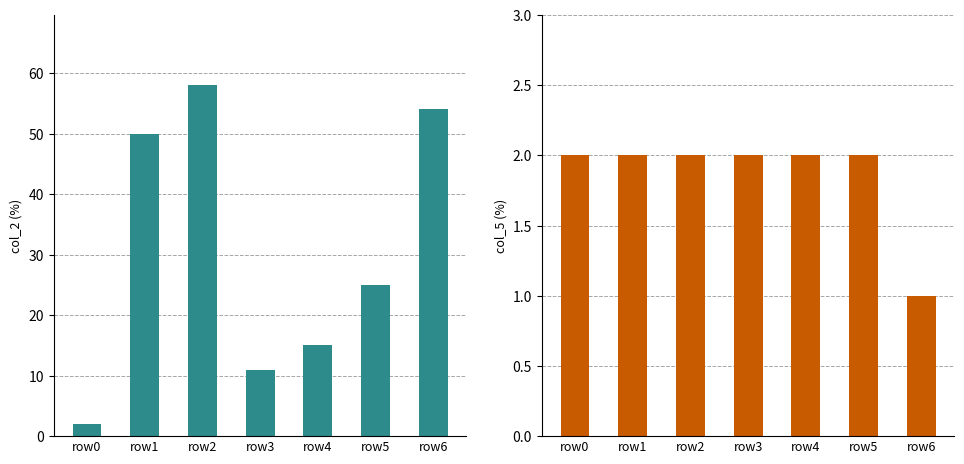

What is the difference between the col_2 values at row6 and row0?

52